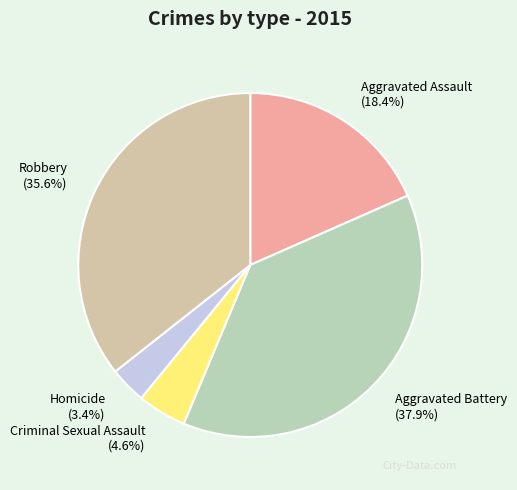

Which category has the biggest portion of the pie?

Aggravated Battery